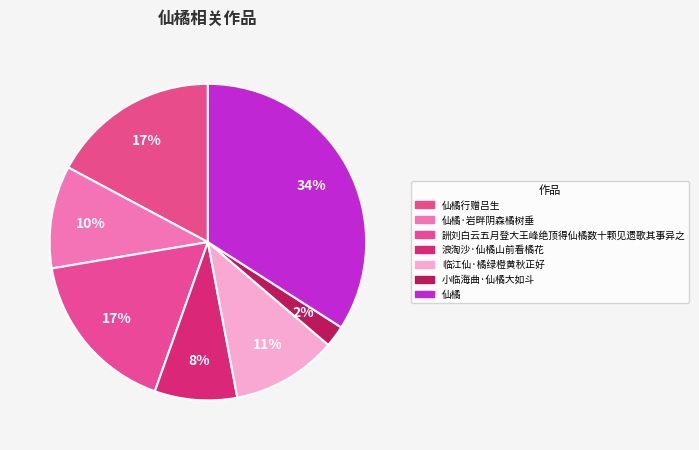

Combined, what portion of the pie is 仙橘 and 浪淘沙·仙橘山前看橘花?

42.5%